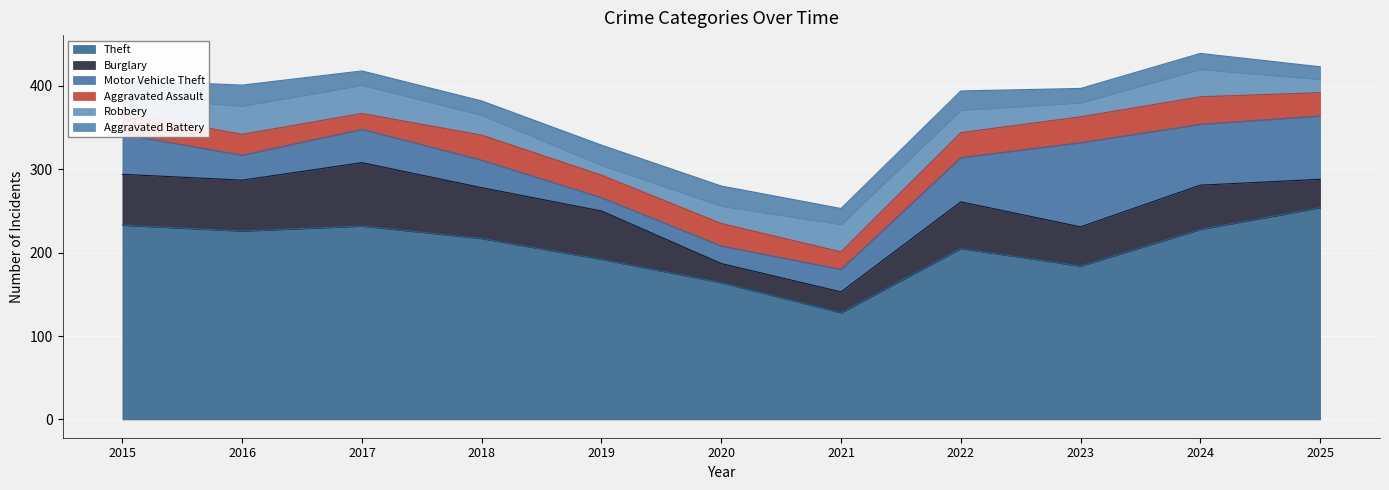

True or false: Aggravated Assault has more than 1 points higher than both neighbors.

True